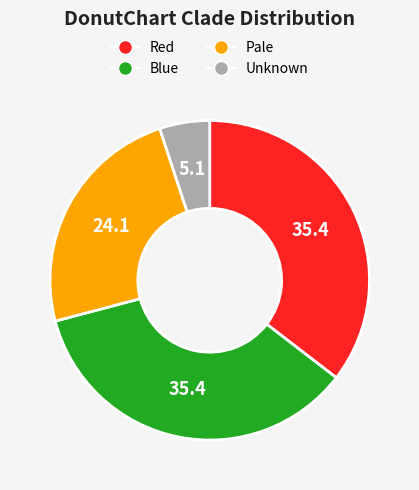

Is the sum of Unknown and Blue greater than half?

No